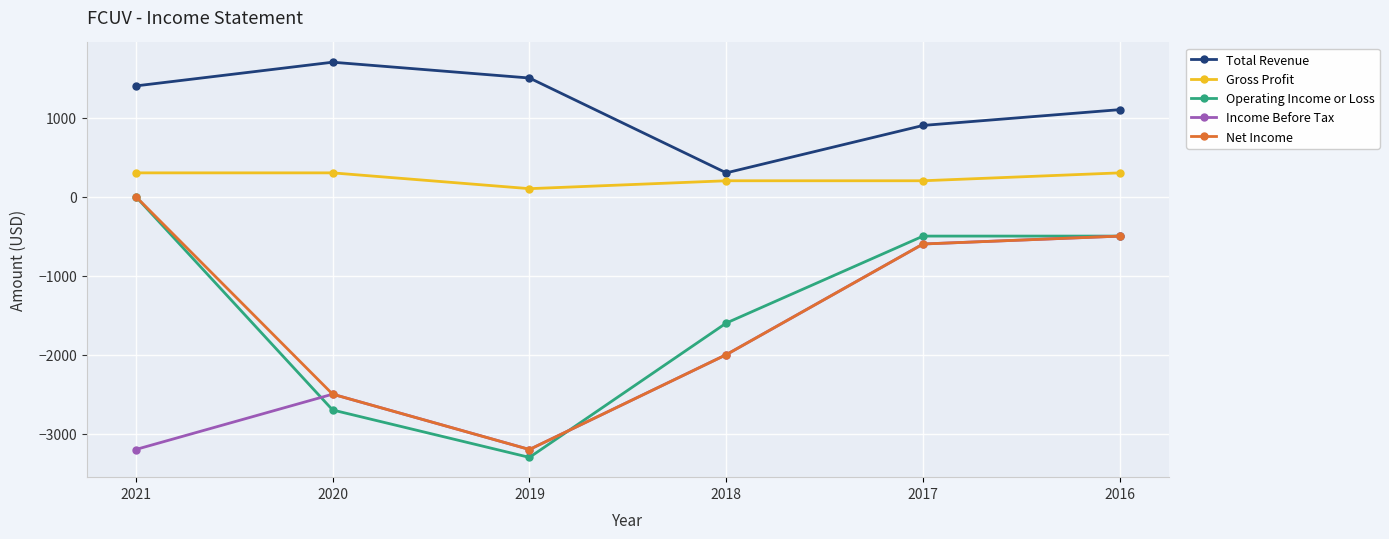

Reading right to left, what are all the values shown in this chart?

Total Revenue: 2016=1100	2017=900	2018=300	2019=1500	2020=1700	2021=1400
Gross Profit: 2016=300	2017=200	2018=200	2019=100	2020=300	2021=300
Operating Income or Loss: 2016=-500	2017=-500	2018=-1600	2019=-3300	2020=-2700	2021=0
Income Before Tax: 2016=-500	2017=-600	2018=-2000	2019=-3200	2020=-2500	2021=-3200
Net Income: 2016=-500	2017=-600	2018=-2000	2019=-3200	2020=-2500	2021=0